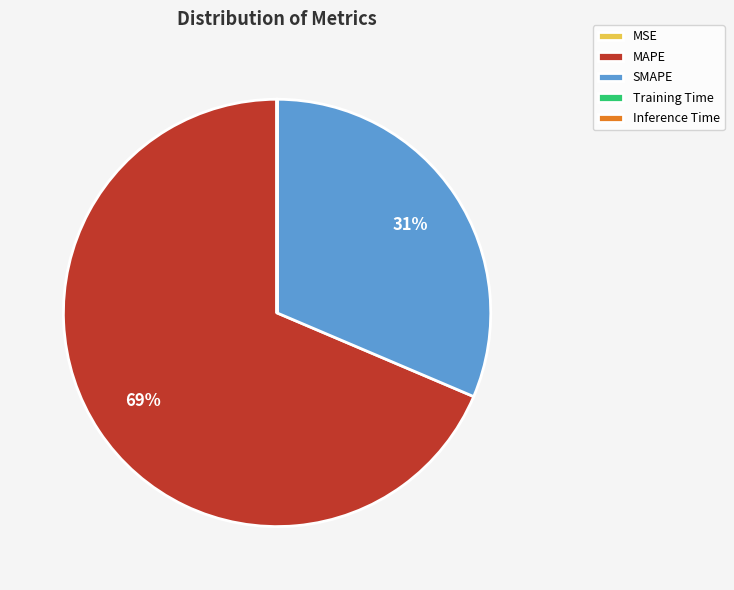

Is it true that SMAPE is 22% of the pie?

False